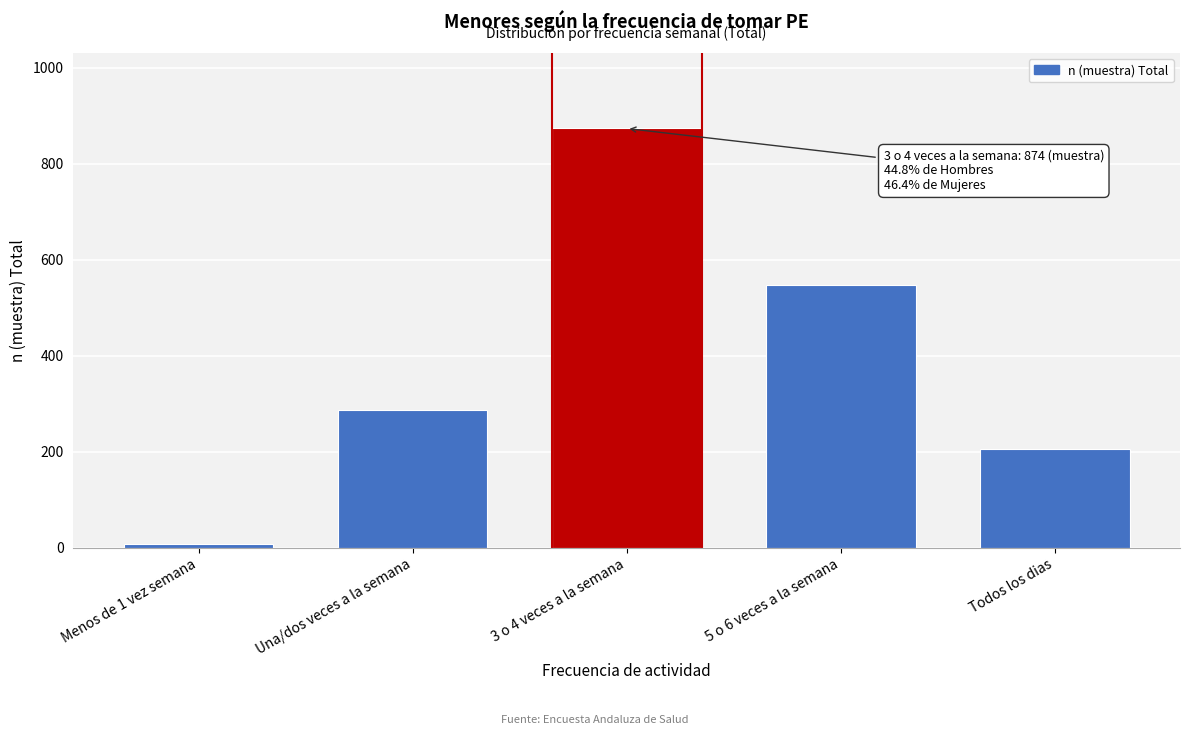

Reading left to right, transcribe all the data shown in this chart.

9	287	874	548	207